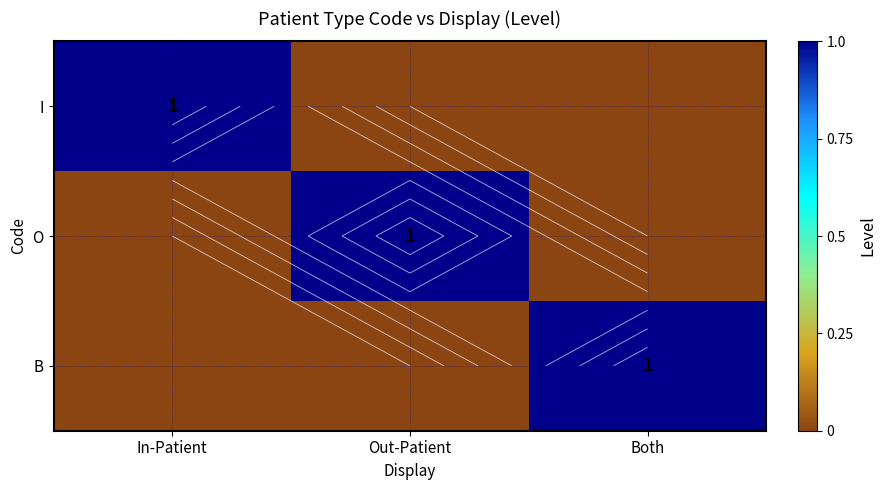

At which label is O closest to 0?

In-Patient